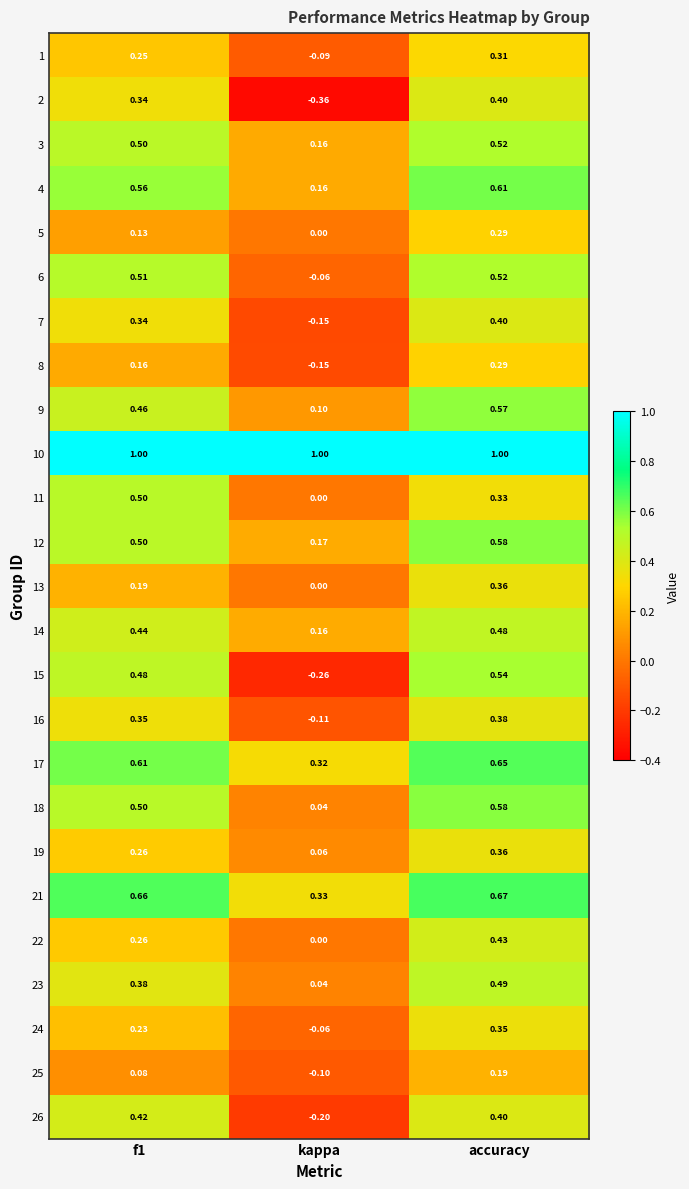

Which category has the lowest value across all series?

kappa